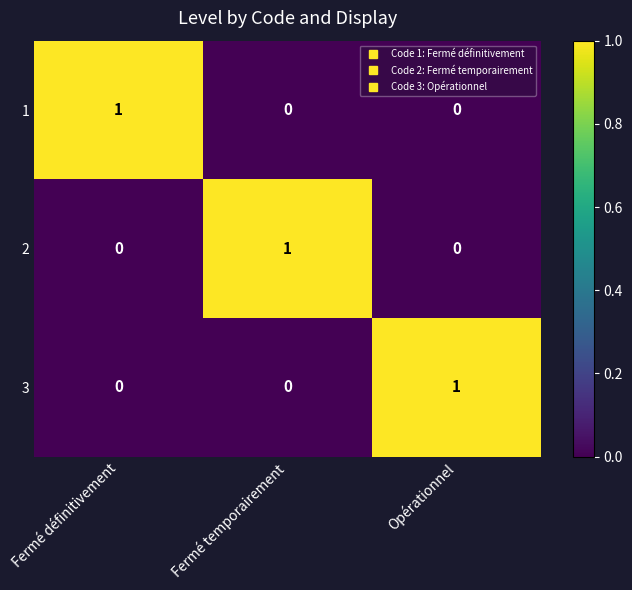

How many 2 values are between 0 and 1?

3